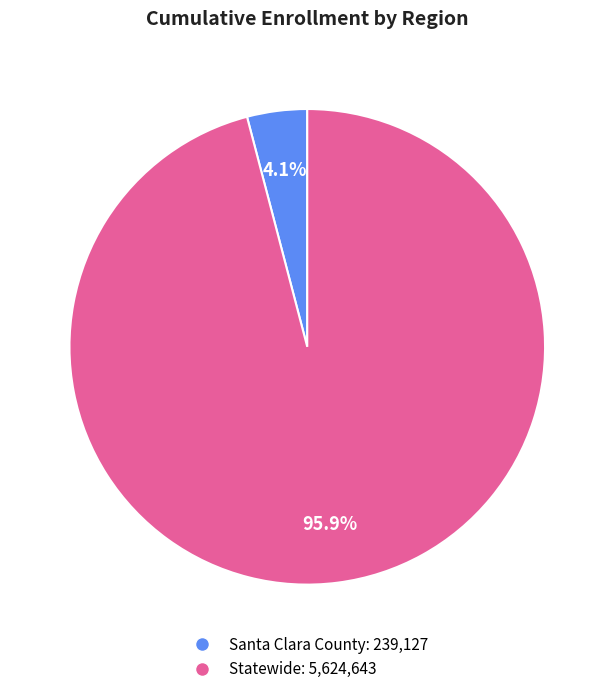

The Statewide slice represents 96% of the pie. True or false?

True